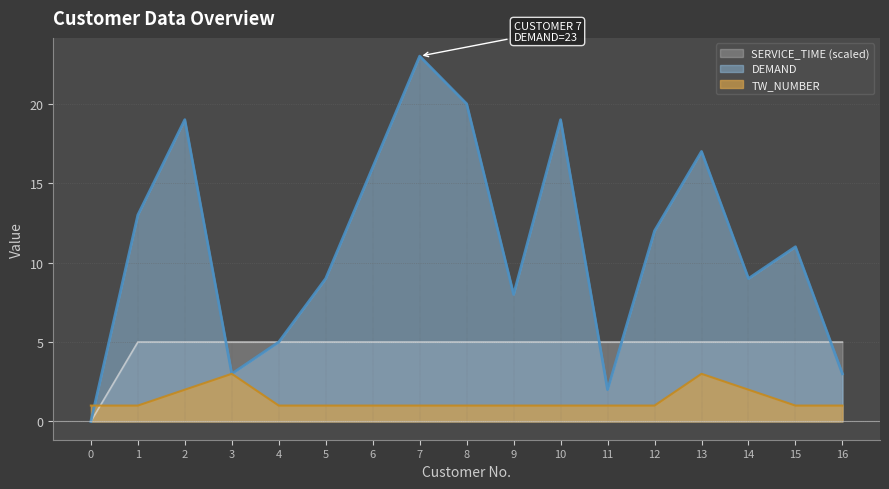

Is it true that DEMAND equals 20 at 8?

True